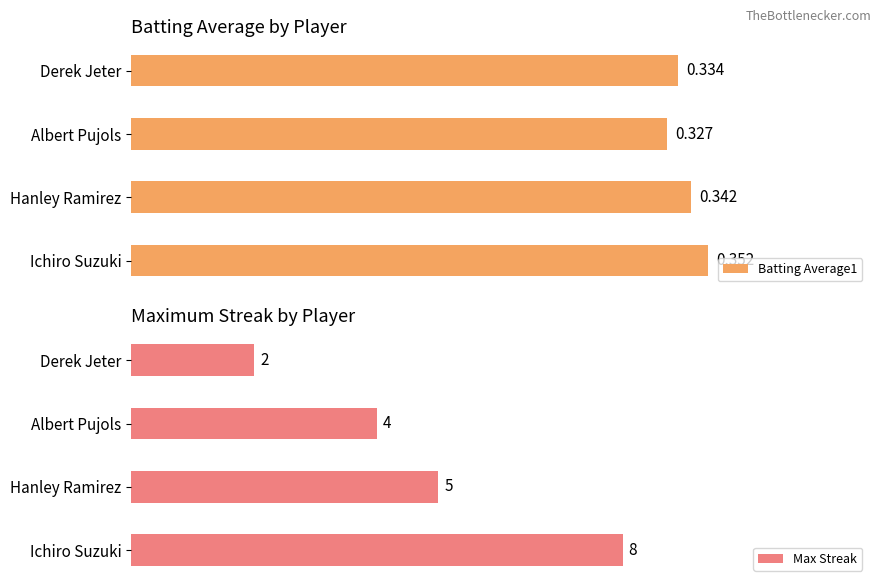

At which label does Max Streak reach its minimum?

Derek Jeter